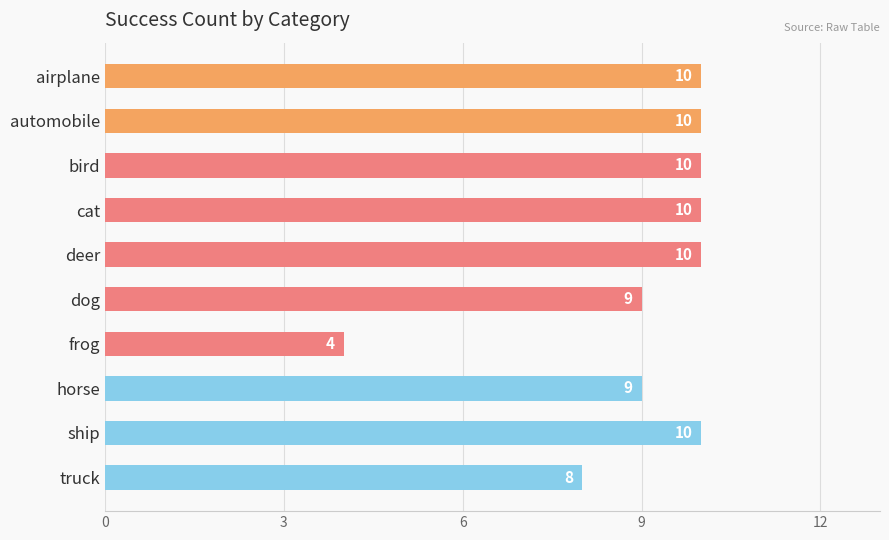

How many values are between 9 and 10?

8